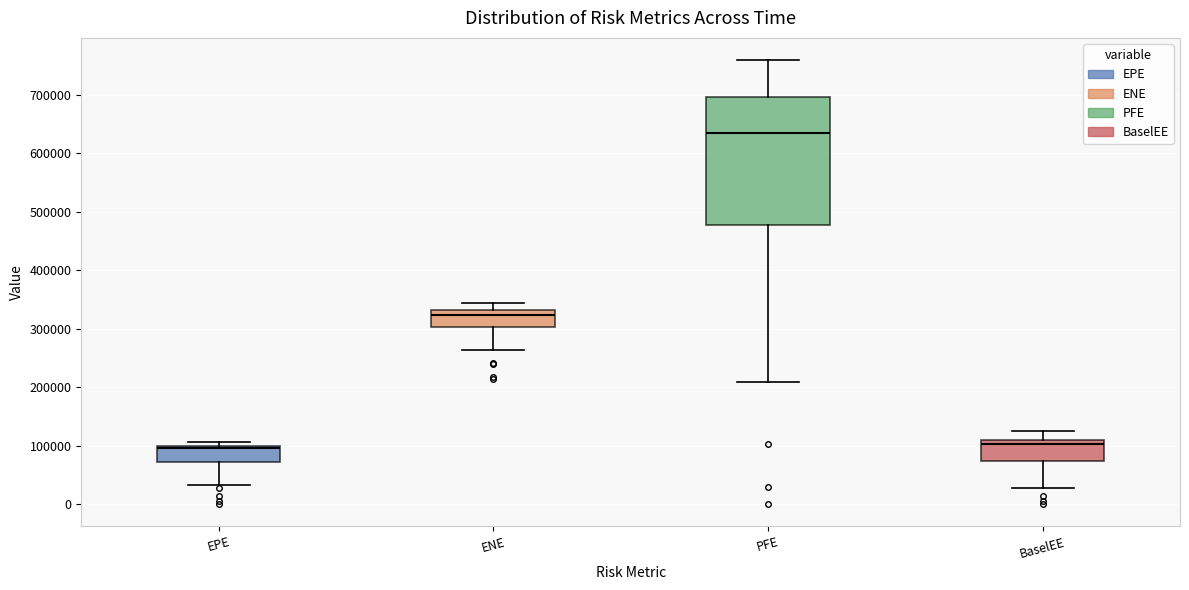

Reading left to right, transcribe this box plot: for each box, give where its median line is, the range the box spans, and where its two whiskers end, as read against the y-axis. The values are not printed on the chart, so give them approximately, as read against the axis.

EPE: median 100000 (just below the box's upper edge), box 70000 to 100000, whiskers 30000 to 110000
ENE: median 320000, box 300000 to 330000, whiskers 260000 to 340000
PFE: median 630000, box 480000 to 700000, whiskers 210000 to 760000
BaselEE: median 100000, box 70000 to 110000, whiskers 30000 to 120000